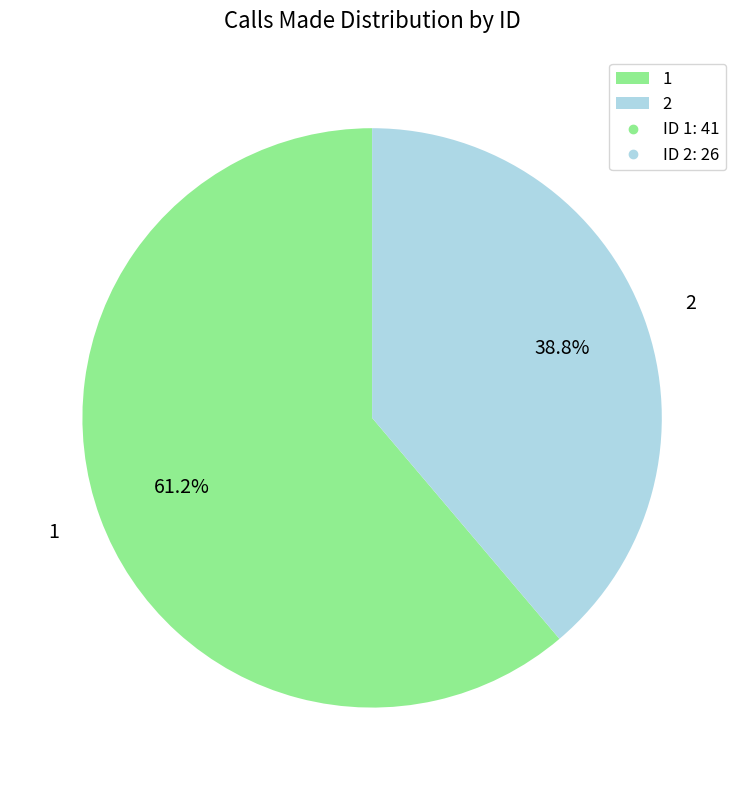

Which slice is the largest?

1